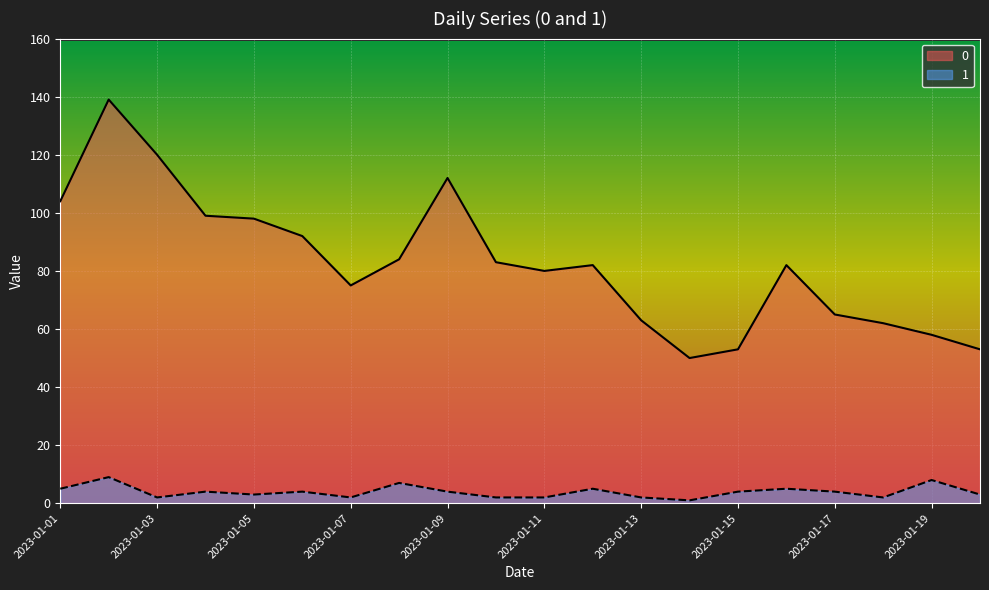

Does the chart display data point markers on the line(s)?

No